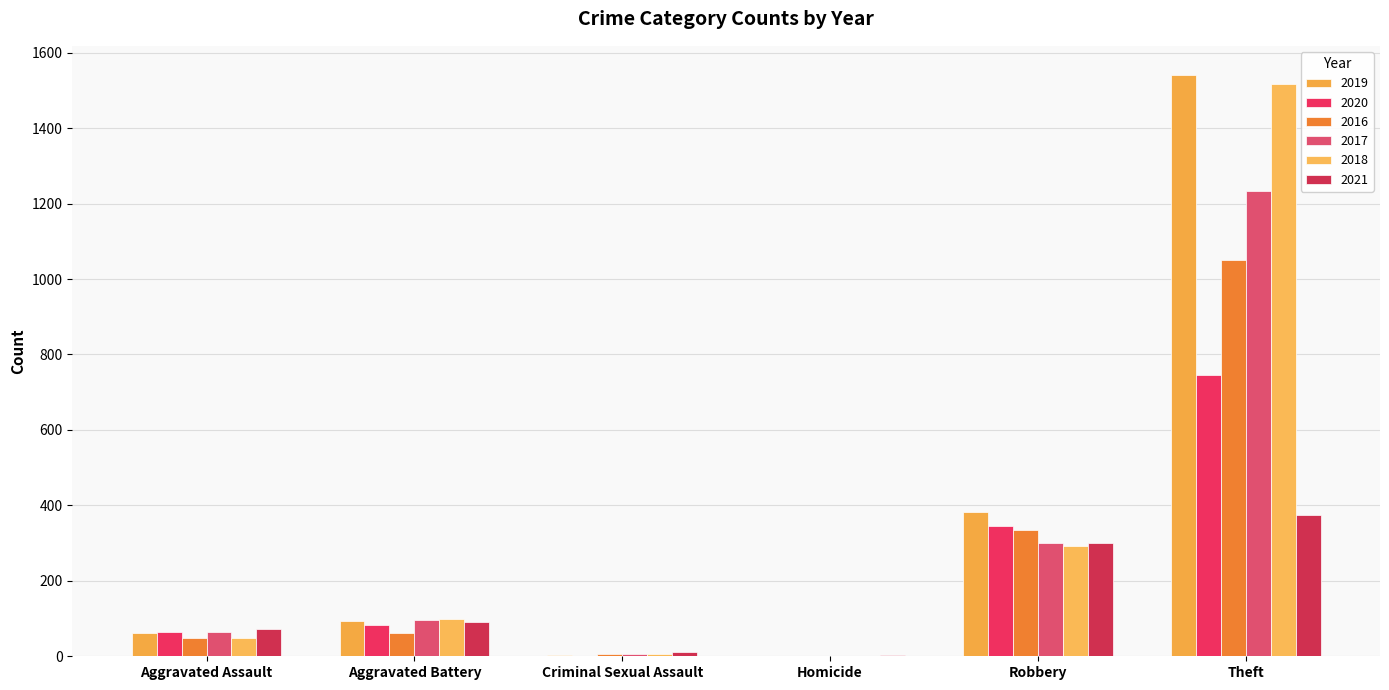

What is the difference between the 2017 values at Robbery and Aggravated Assault?

234